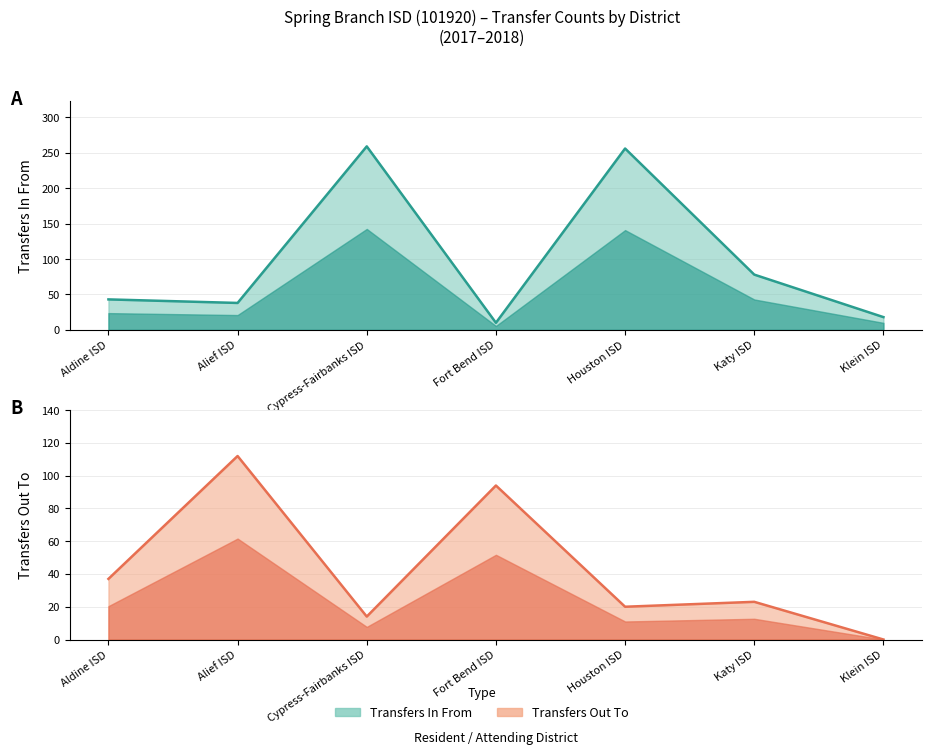

At which category is the sum across all series the highest?

Houston ISD